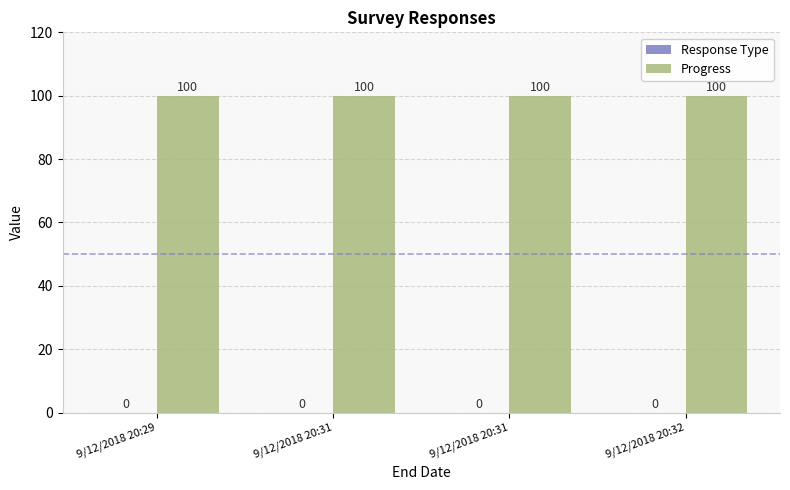

What is the total value across all series at 9/12/2018 20:31?

100